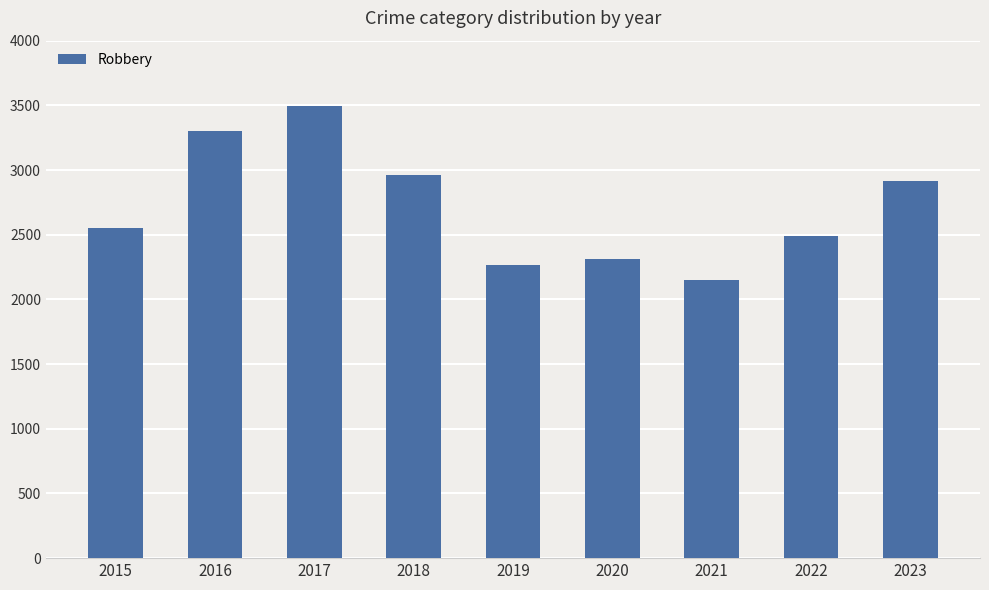

True or false: the data shows 5433 at 2016.

False